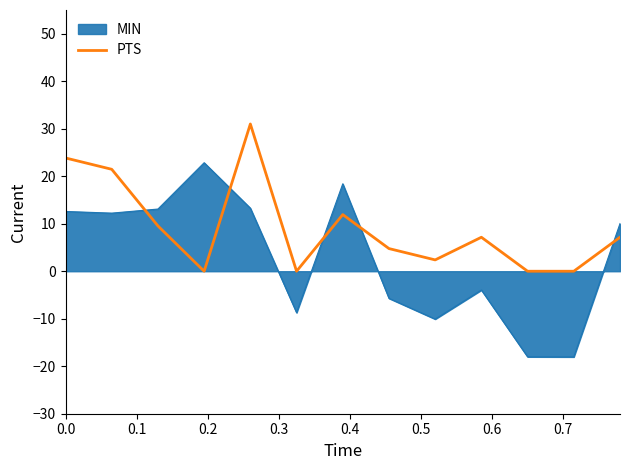

How many lines are shown in the chart?

2